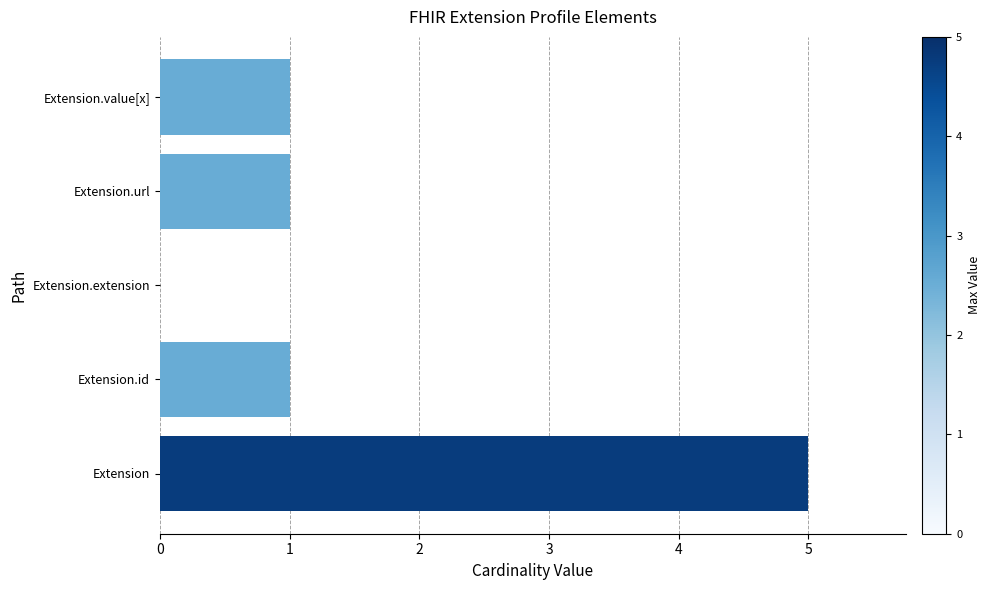

Reading bottom to top, extract all data points from this chart.

Extension=5	Extension.id=1	Extension.extension=0	Extension.url=1	Extension.value[x]=1